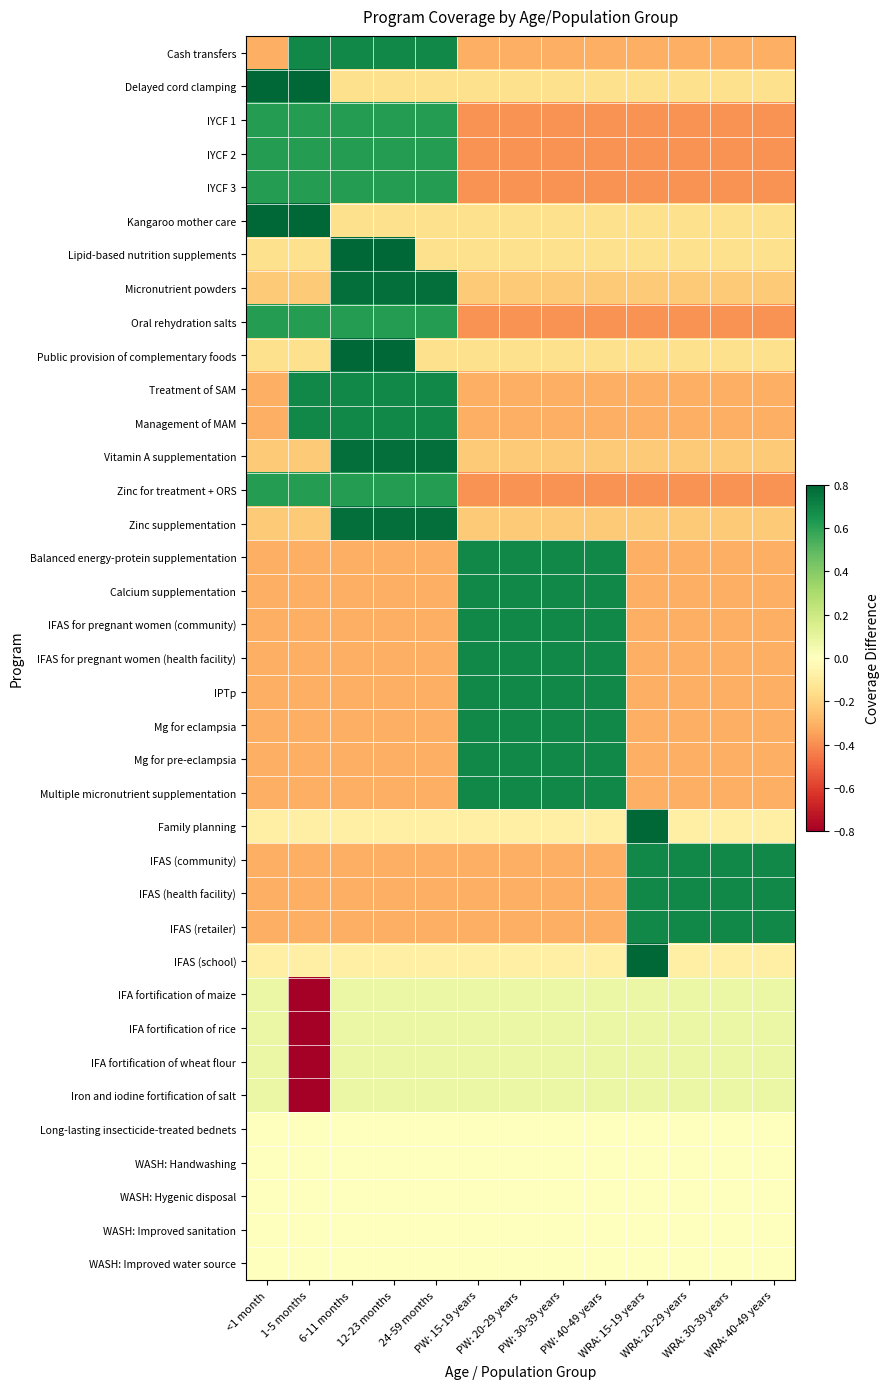

At how many categories does at least one series exceed 0?

13